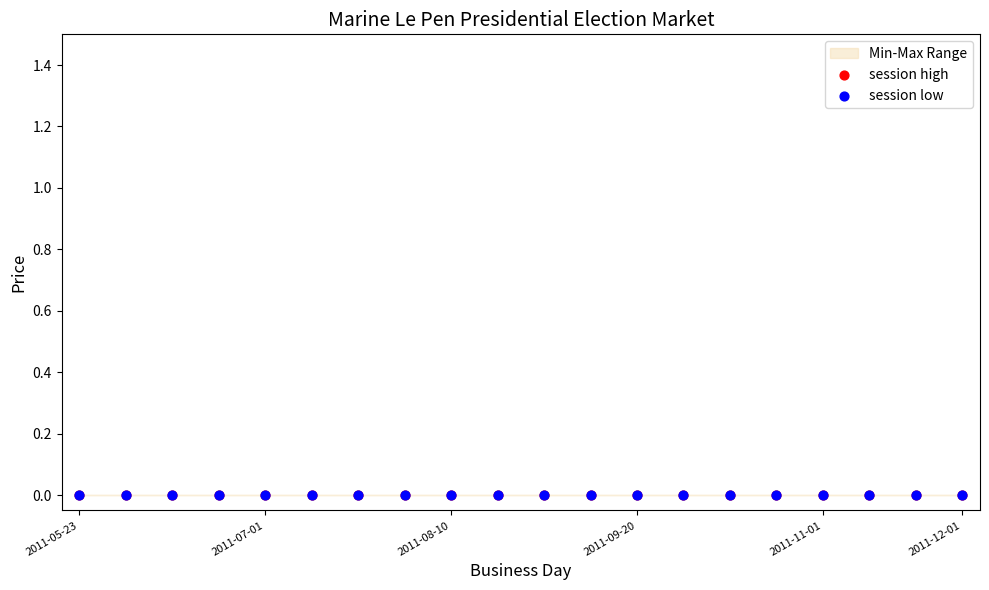

Which series reaches the maximum Y coordinate?

session high